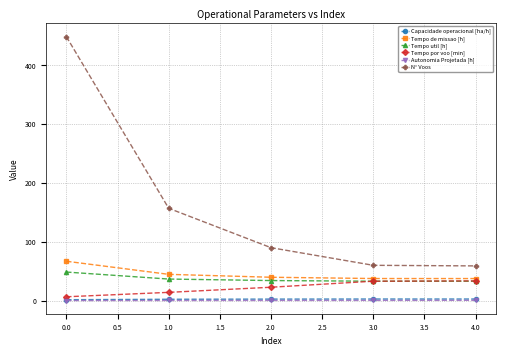

Where does the N° Voos series first go above 90?

0.0